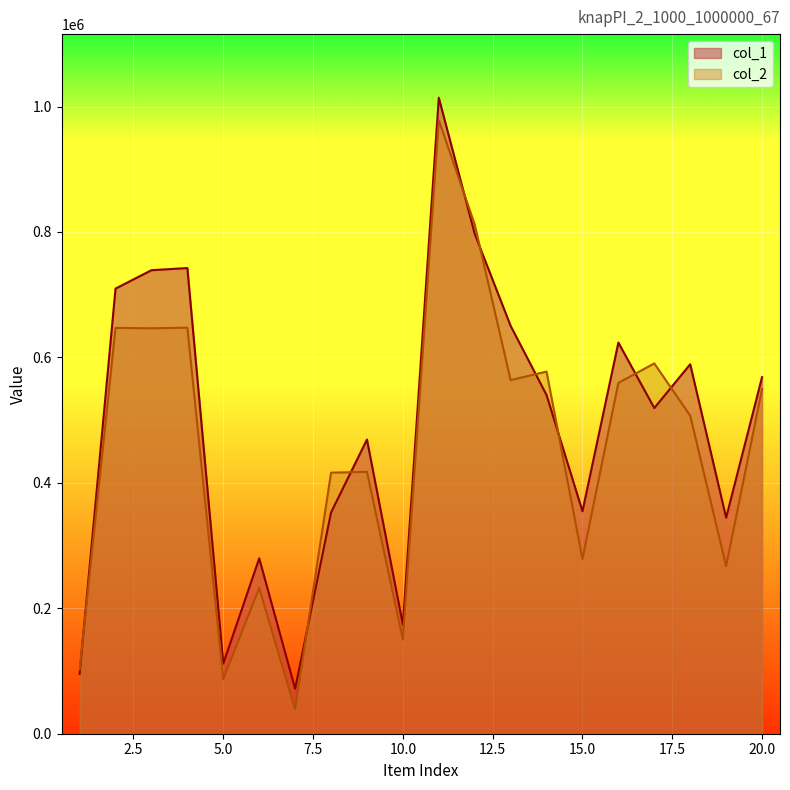

How many lines are shown in the chart?

2